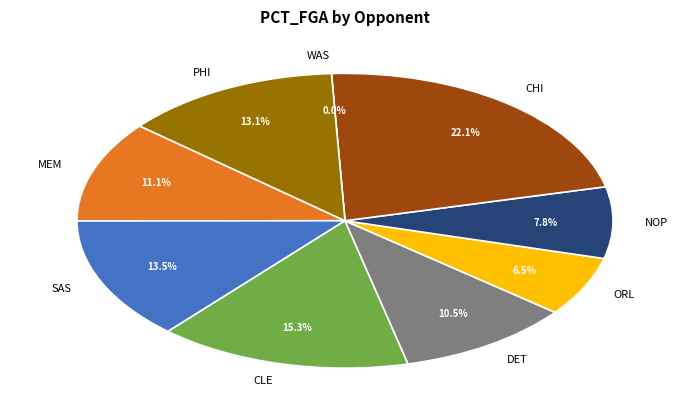

To the nearest percent, what is the average slice percentage?

11%